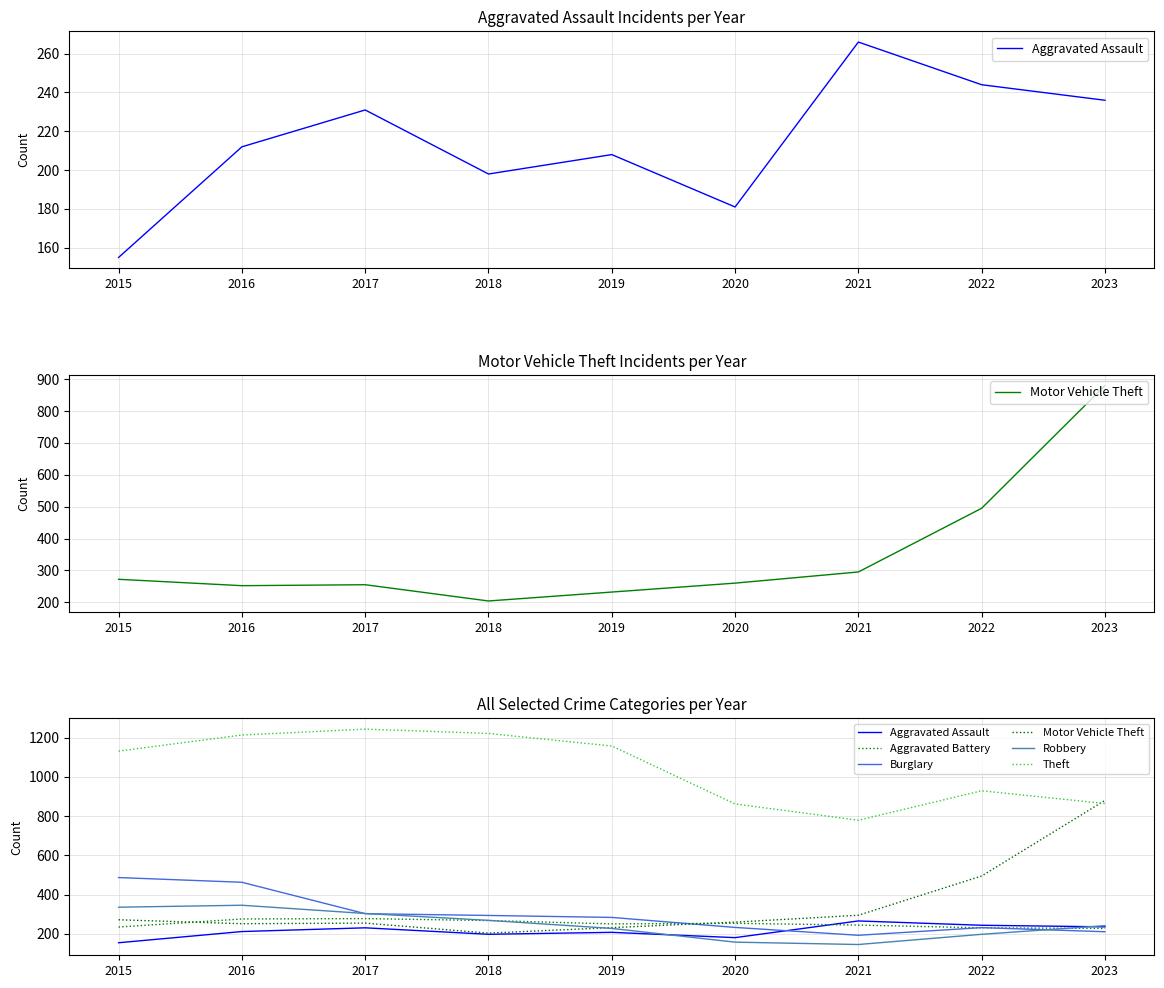

Is this an area chart (filled region under the line)?

No